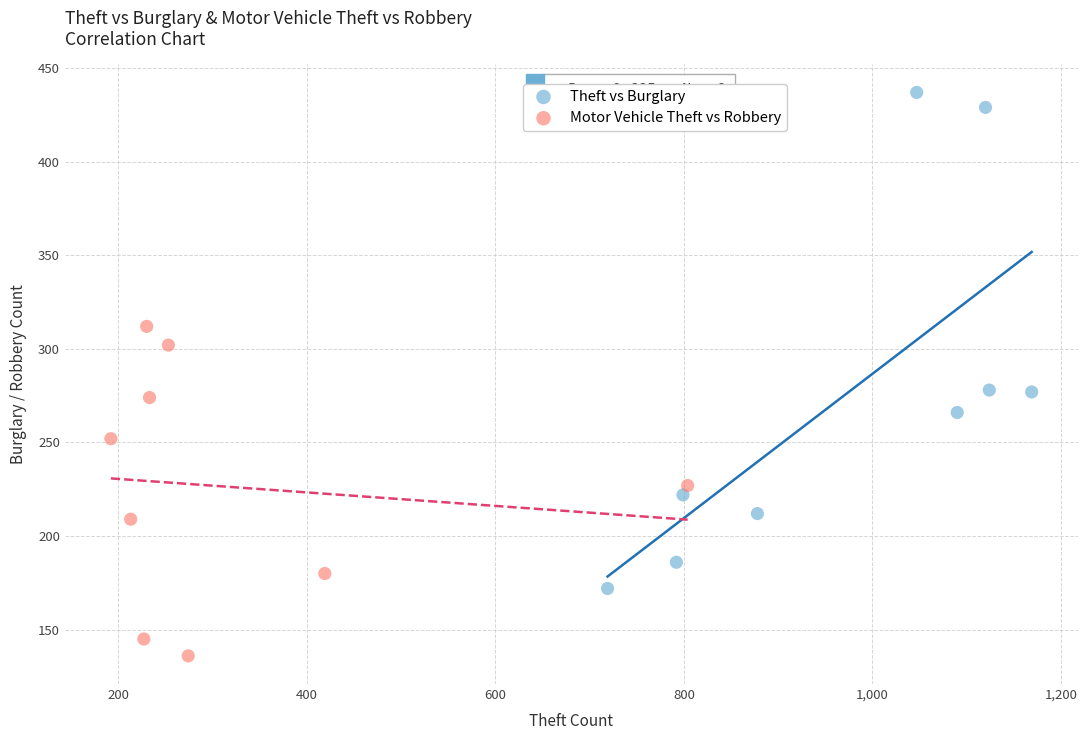

Which series contains the lowest Y value?

Motor Vehicle Theft vs Robbery